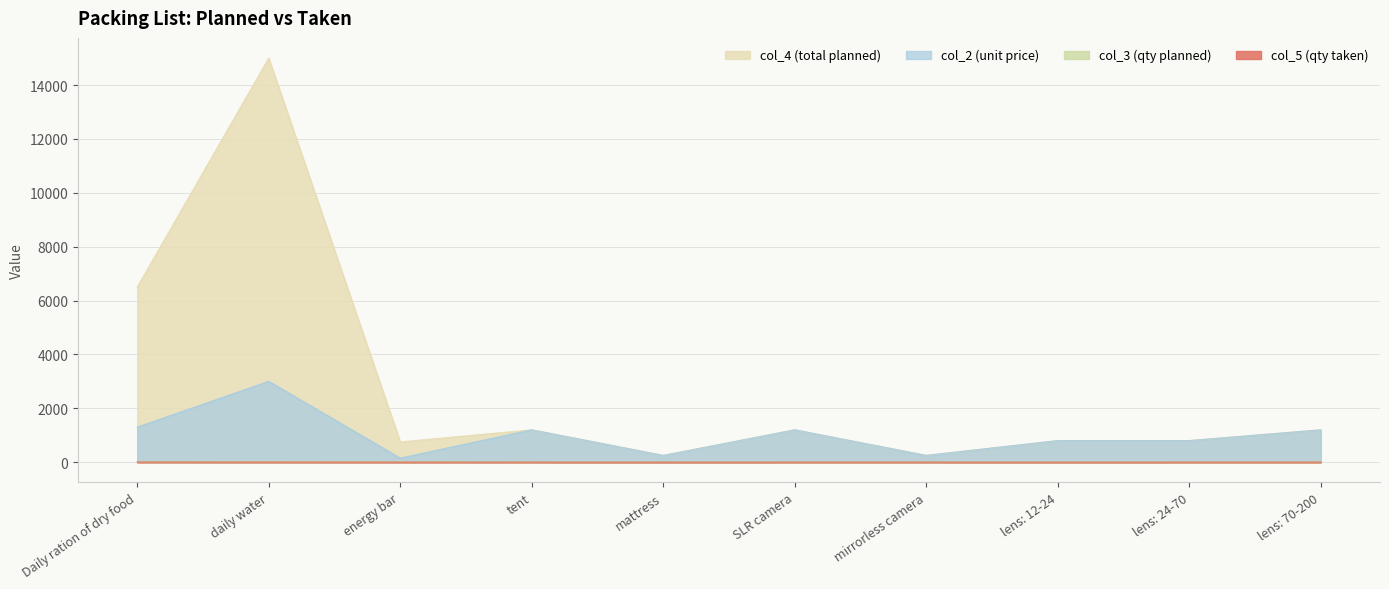

At which label does col_4 (total planned) first exceed 1200?

Daily ration of dry food